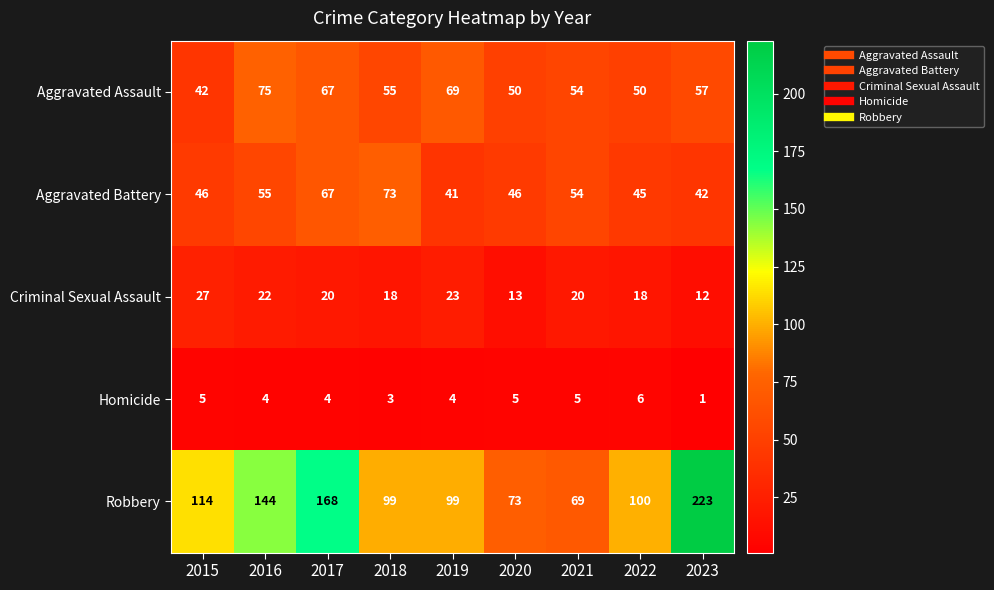

What is the sum of all Aggravated Assault values?

519